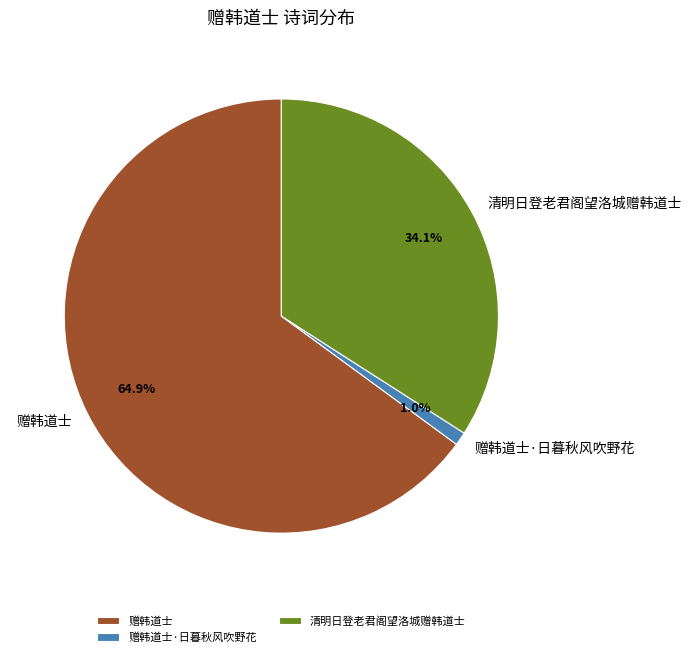

What percentage is NOT represented by 清明日登老君阁望洛城赠韩道士?

65.9%